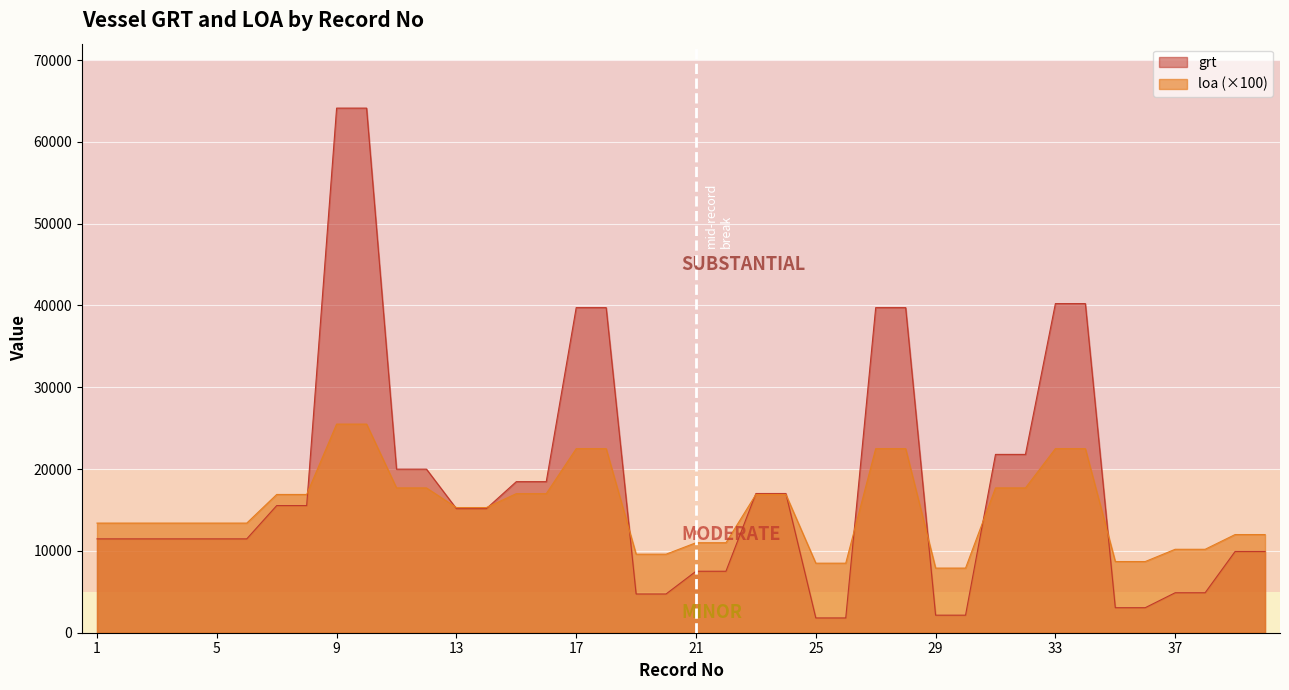

What are all the series names shown in the legend?

grt, loa (×100)